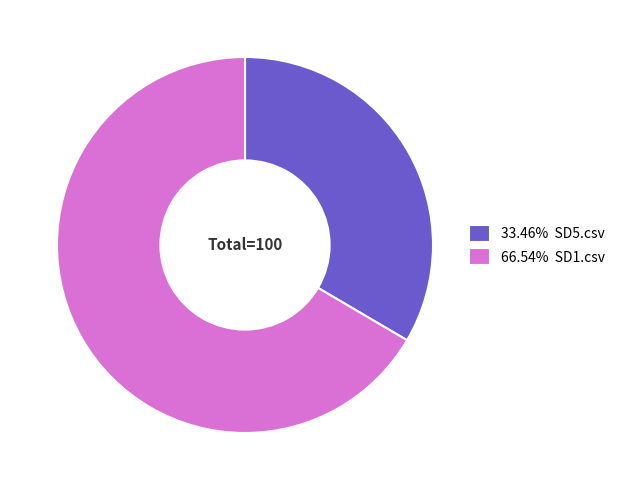

What is the ratio of the value at 33.46% SD5.csv to the value at 66.54% SD1.csv?

0.5